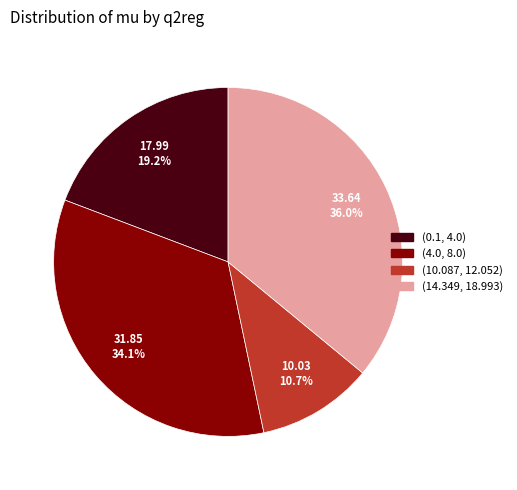

Is it true that (10.087, 12.052) is 11% of the pie?

True